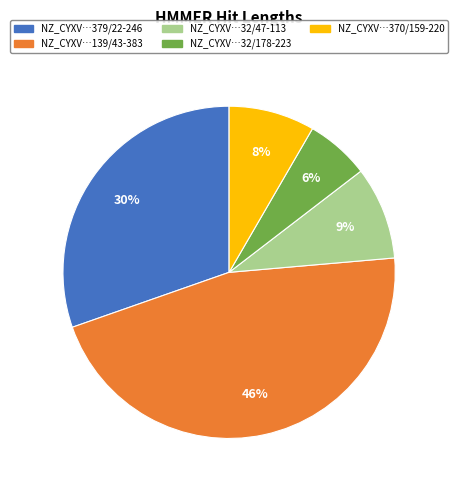

To the nearest percent, what is the difference between the largest and smallest slice percentages?

40%